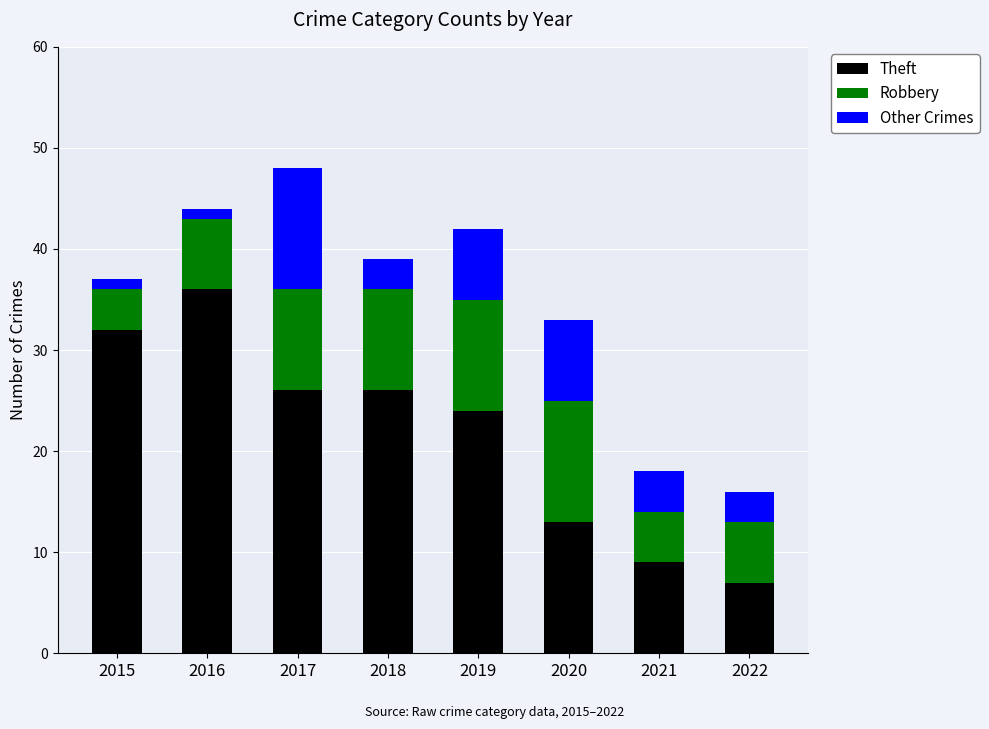

At which label is Theft closest to 21?

2019